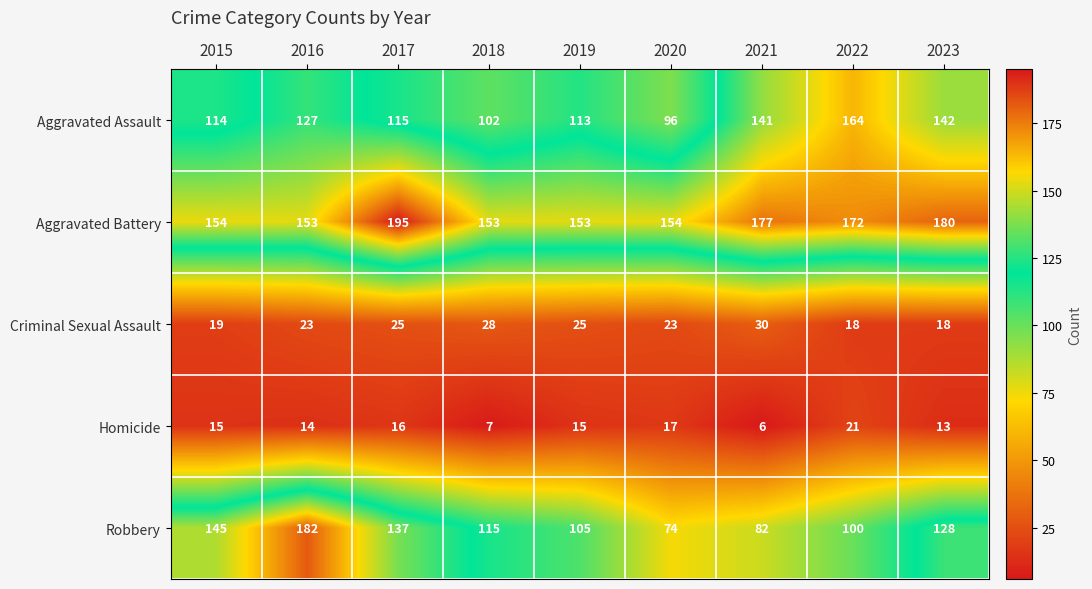

Between 2019 and 2023, which series saw the biggest shift?

Aggravated Assault